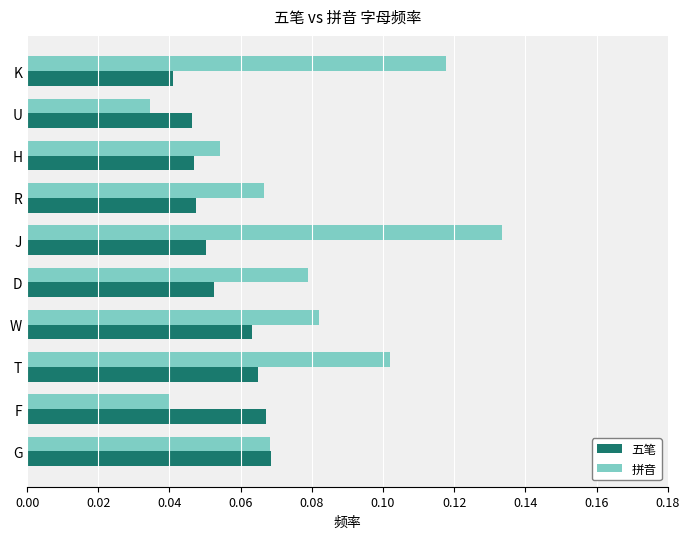

The value of 五笔 at K is 0.1. True or false?

False